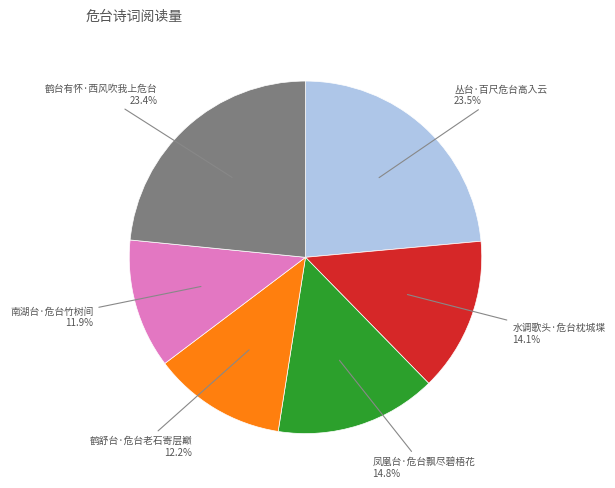

Is there a majority slice in this chart?

No